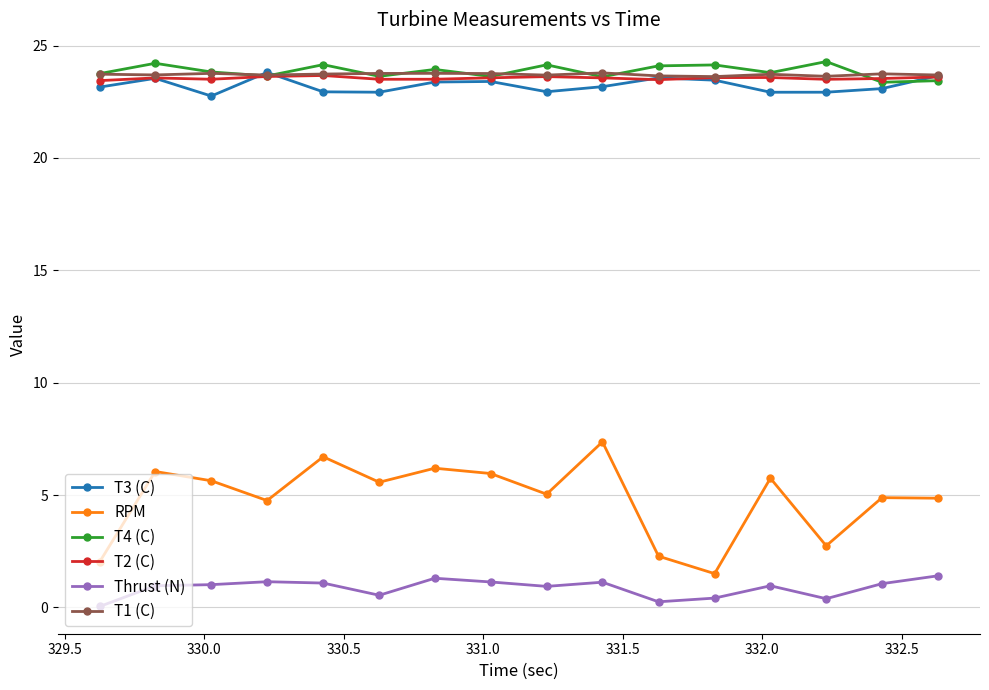

True or false: RPM has more than 0 points higher than both neighbors.

True